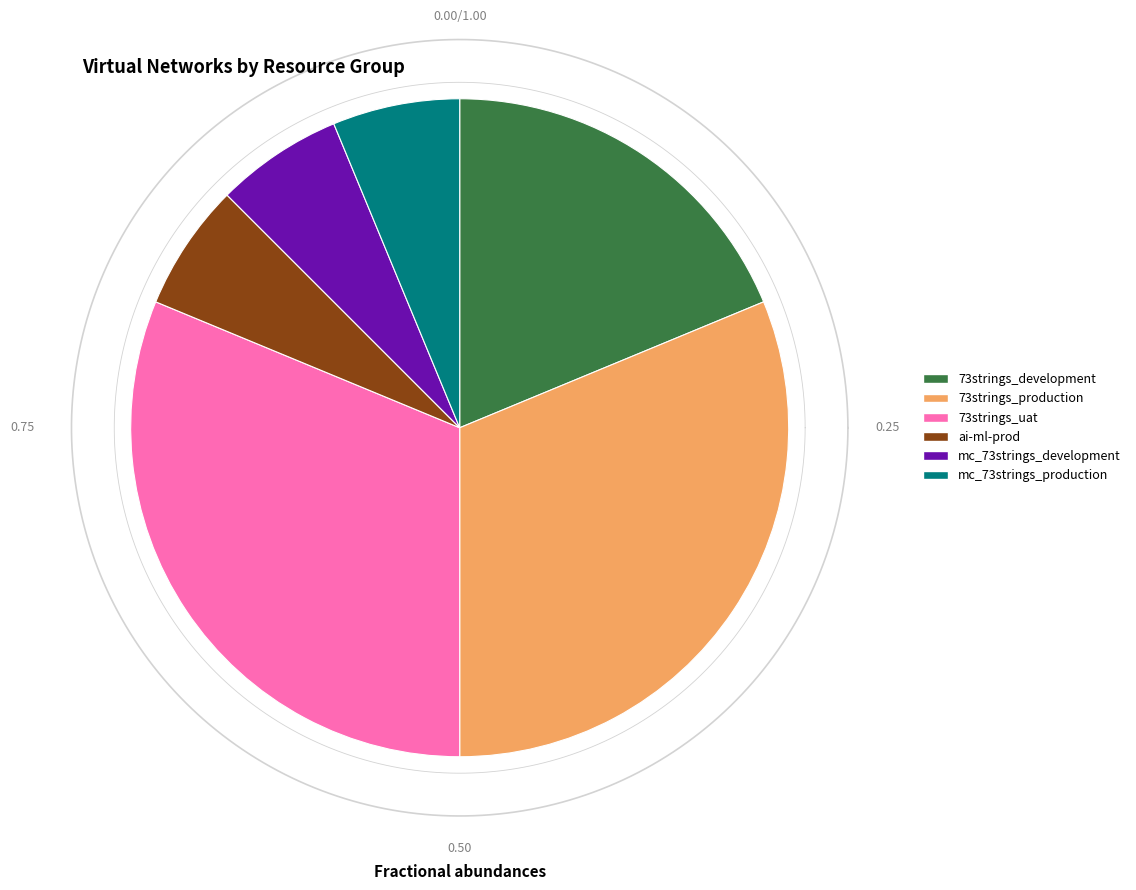

What percentage is the mc_73strings_development slice, to the nearest percent?

6%